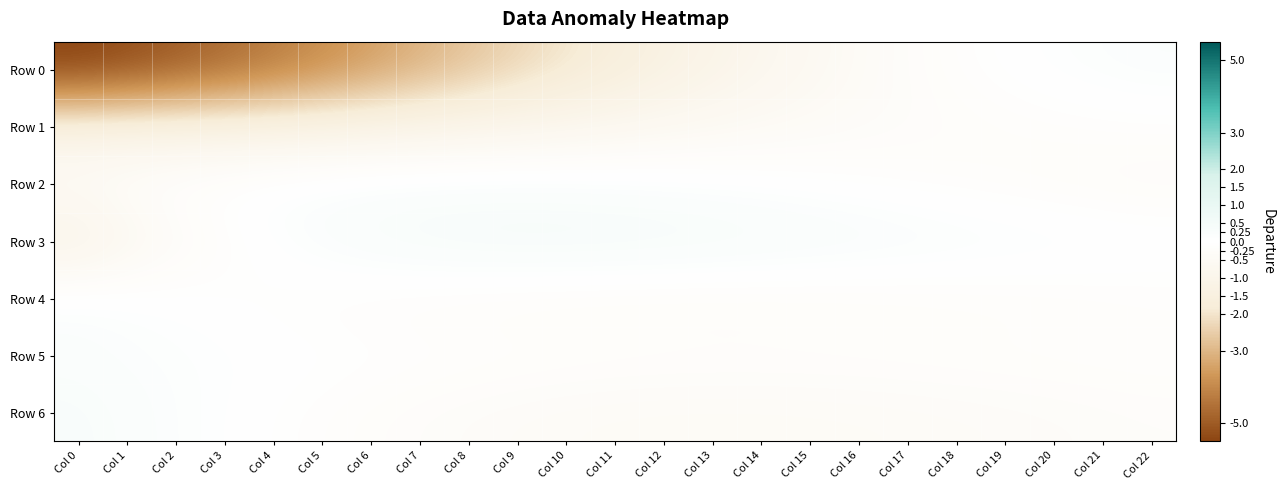

What is the difference between the highest and lowest values at Col 5?

4.1